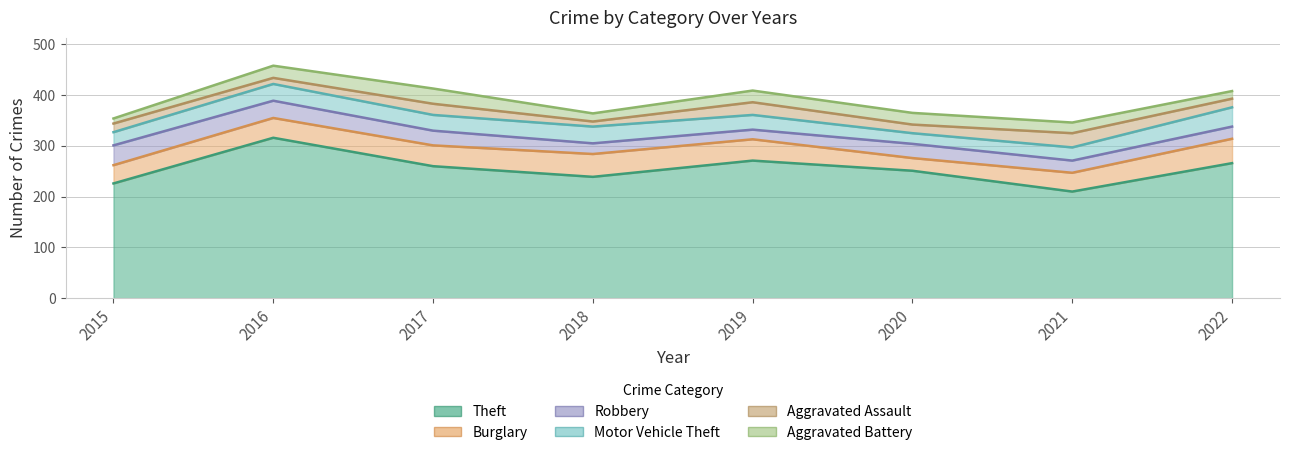

Which category has the lowest value in the Robbery series?

2019